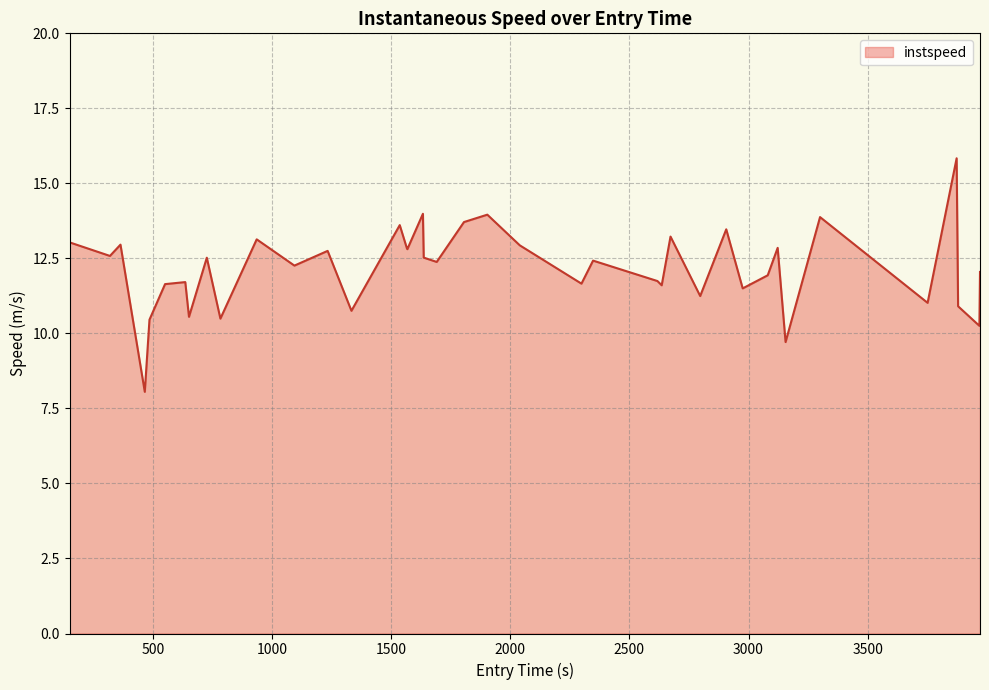

What is the maximum value shown in the chart?

15.8